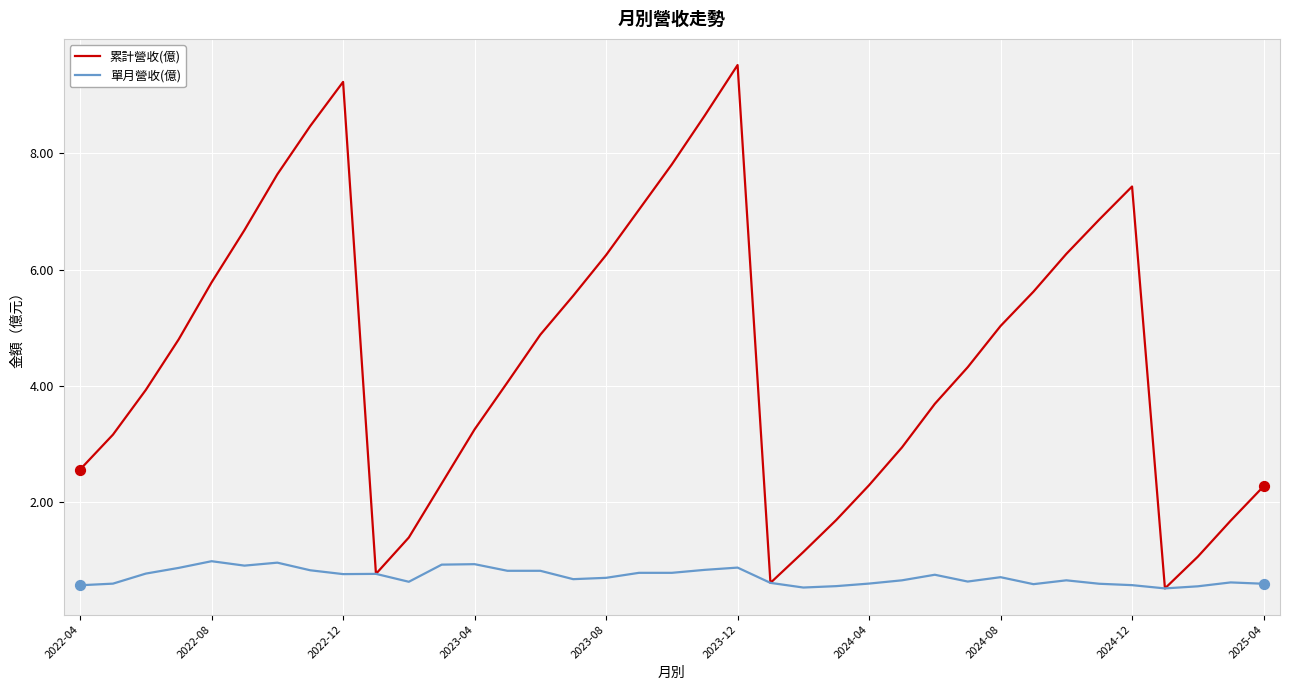

What are all the series names shown in the legend?

累計營收(億), 單月營收(億)